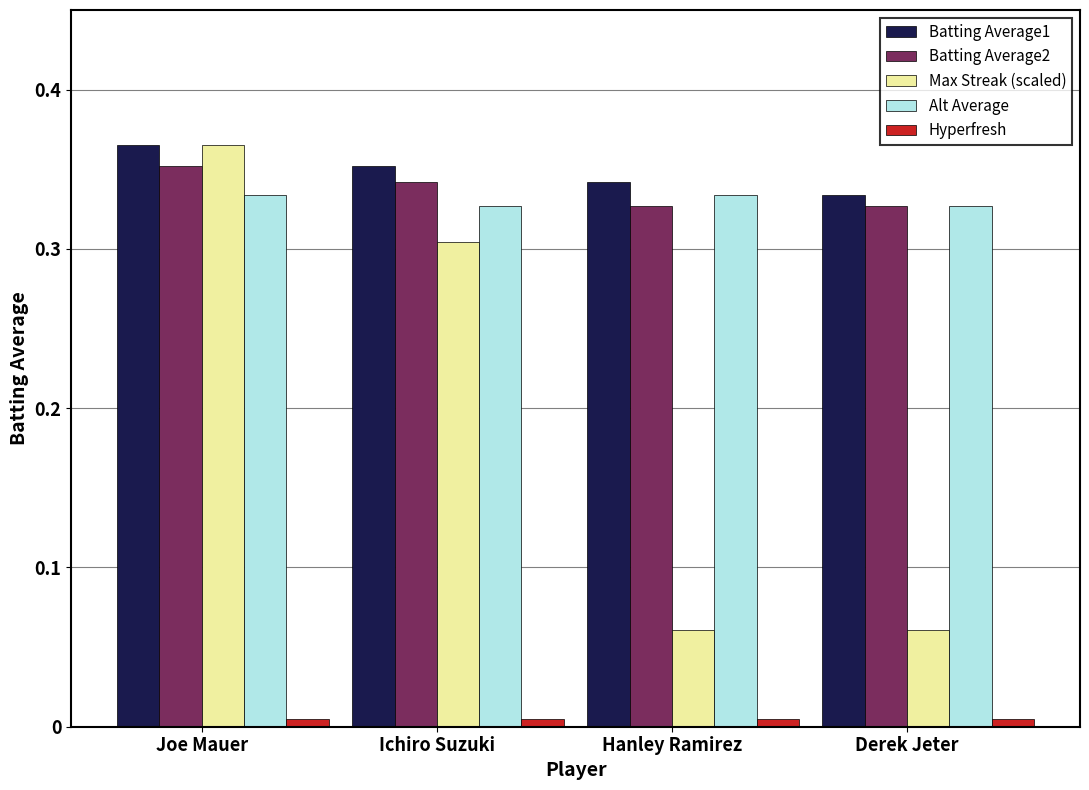

How many distinct data groups are displayed?

5